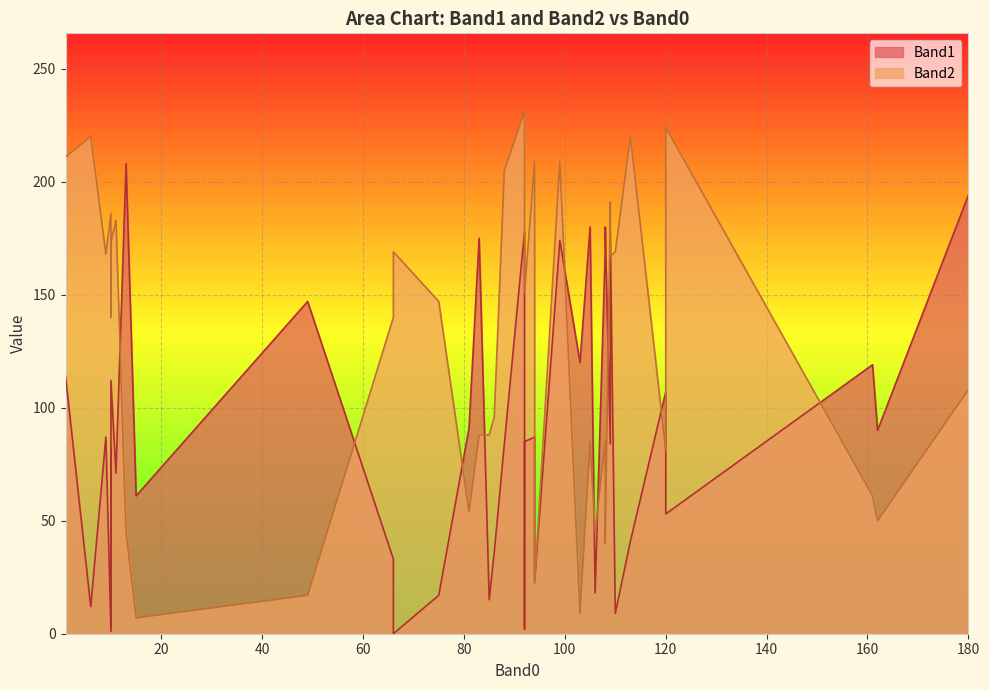

How many intersections are there between Band2 and Band1?

20